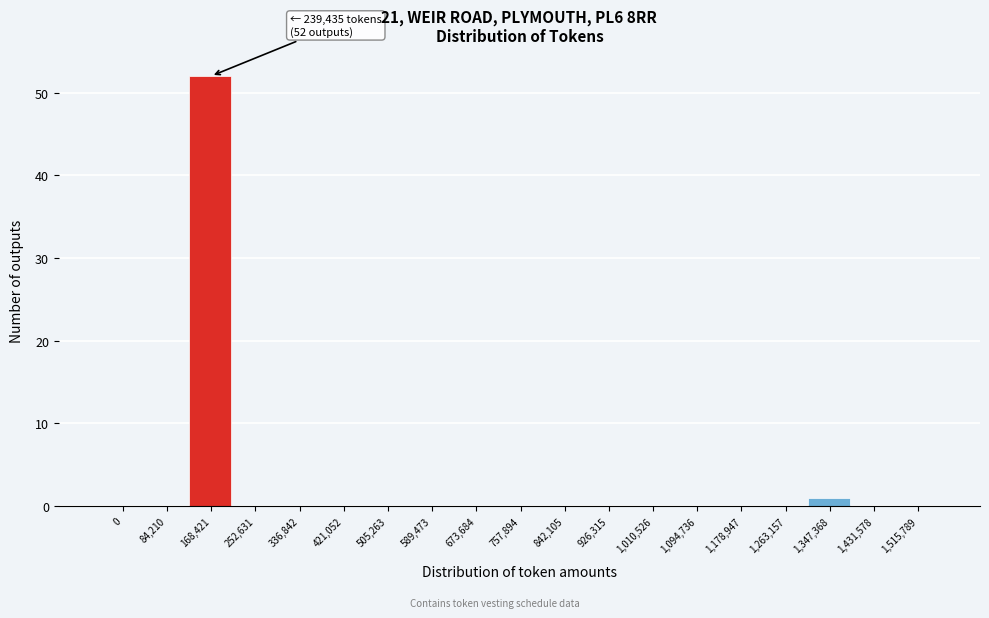

Reading right to left, what are all the values shown in this chart?

1,515,789=0	1,431,578=0	1,347,368=1	1,263,157=0	1,178,947=0	1,094,736=0	1,010,526=0	926,315=0	842,105=0	757,894=0	673,684=0	589,473=0	505,263=0	421,052=0	336,842=0	252,631=0	168,421=52	84,210=0	0=0